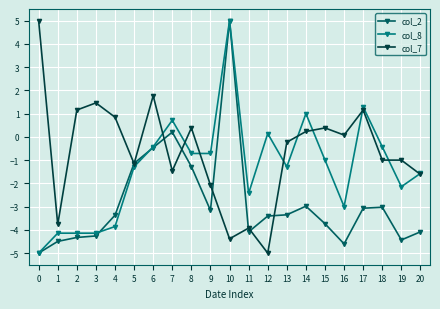

How many values in the col_7 series are below 0?

11